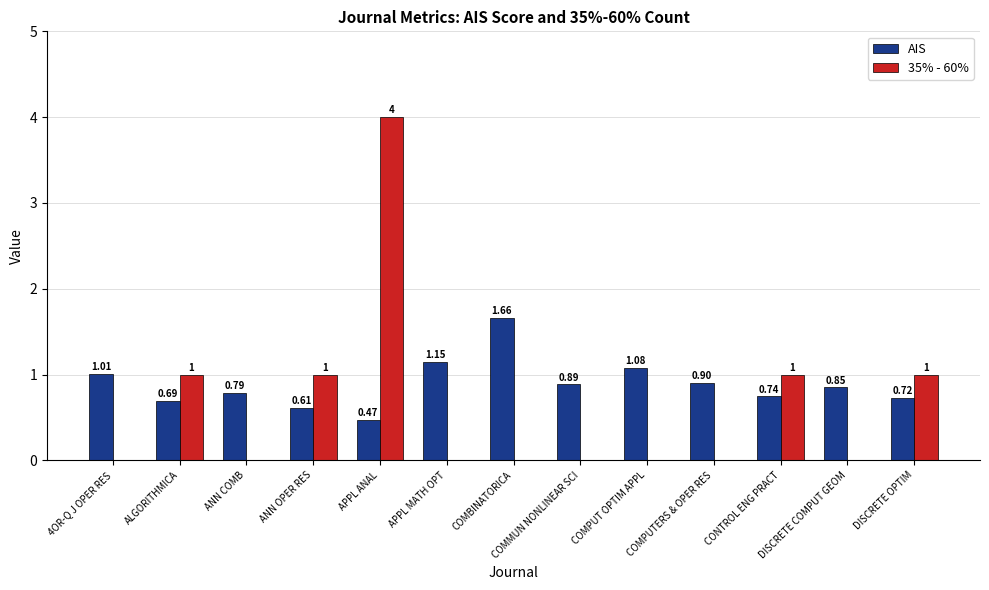

At which label does 35% - 60% reach its peak?

APPL ANAL